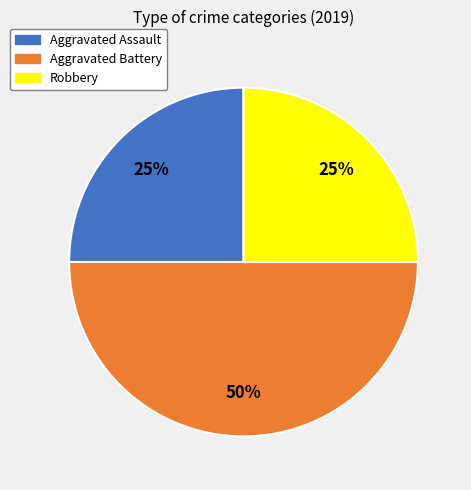

Is the sum of Aggravated Assault and Aggravated Battery greater than half?

Yes